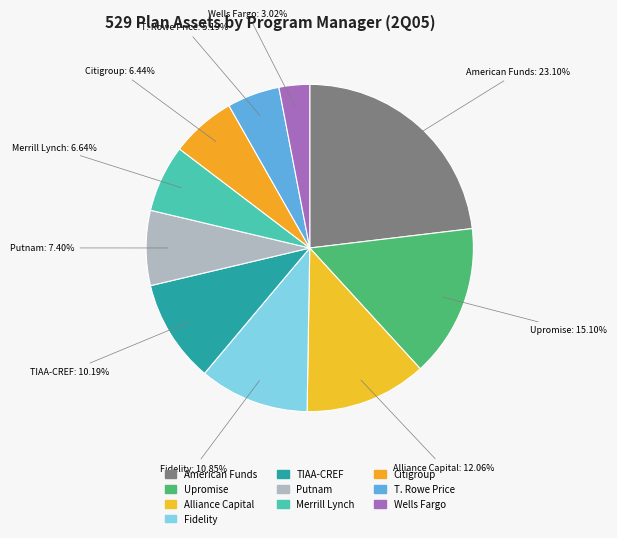

How much of the chart is everything except American Funds?

76.9%